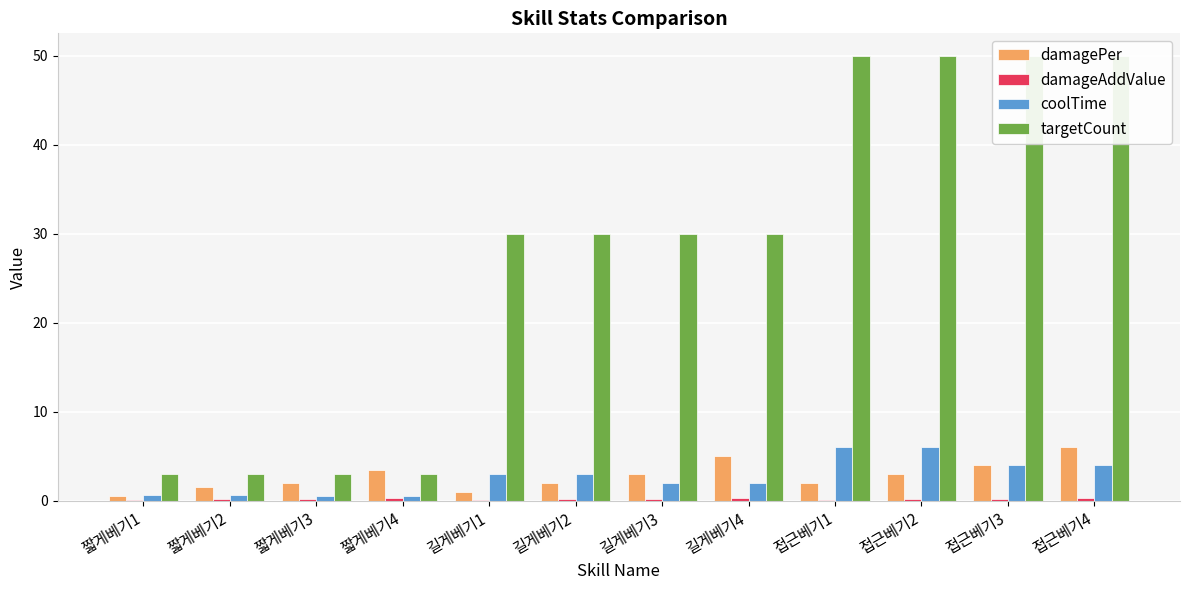

Does the chart contain any negative values?

No